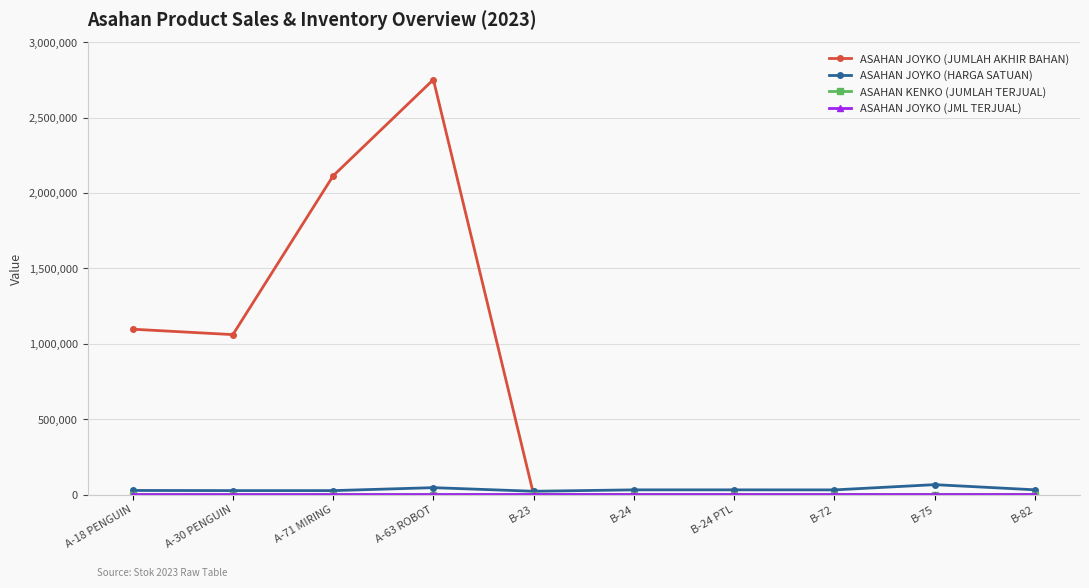

At which category does ASAHAN JOYKO (JUMLAH AKHIR BAHAN) reach its first local peak?

A-63 ROBOT